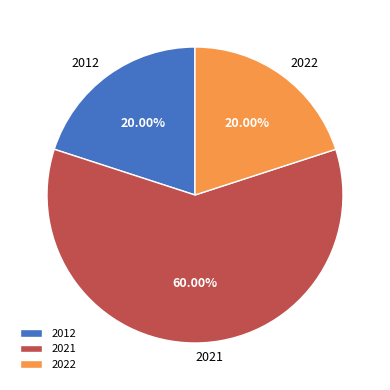

How many slices are in this pie chart?

3